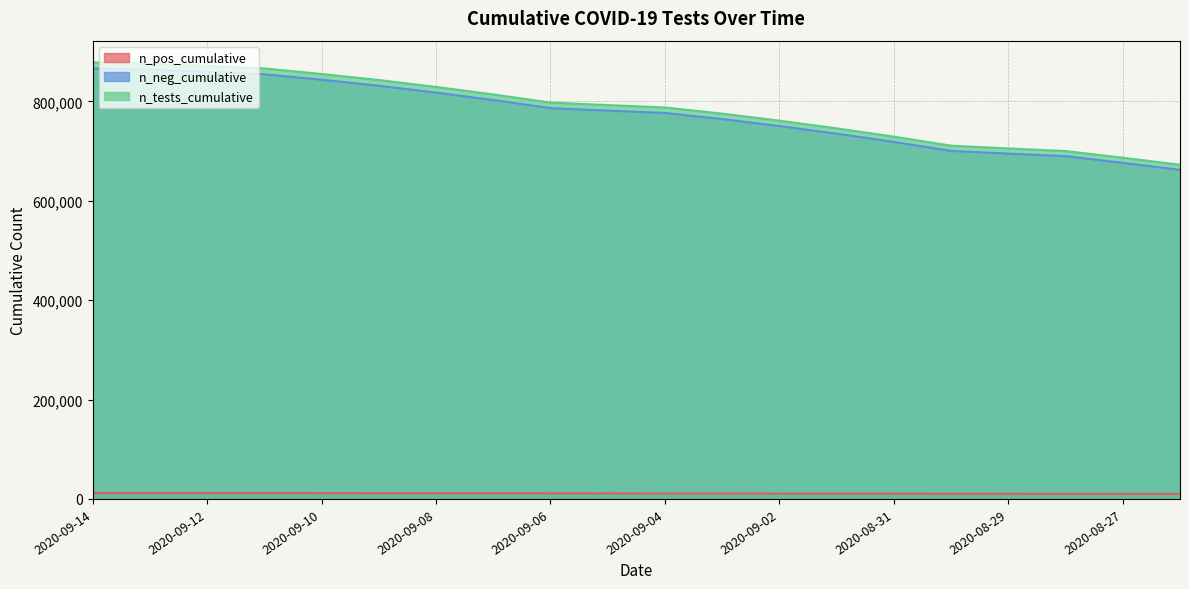

Reading left to right, list all the values displayed in this chart.

n_pos_cumulative: 2020-09-14=11933	2020-09-13=11915	2020-09-12=11859	2020-09-11=11802	2020-09-10=11682	2020-09-09=11548	2020-09-08=11425	2020-09-07=11312	2020-09-06=11182	2020-09-05=11122	2020-09-04=11049	2020-09-03=10931	2020-09-02=10808	2020-09-01=10707	2020-08-31=10593	2020-08-30=10446	2020-08-29=10396	2020-08-28=10355	2020-08-27=10273	2020-08-26=10220
n_neg_cumulative: 2020-09-14=866482	2020-09-13=863925	2020-09-12=859773	2020-09-11=854625	2020-09-10=843652	2020-09-09=831596	2020-09-08=817796	2020-09-07=802852	2020-09-06=786571	2020-09-05=781590	2020-09-04=776811	2020-09-03=764562	2020-09-02=750518	2020-09-01=735160	2020-08-31=718600	2020-08-30=700499	2020-08-29=695027	2020-08-28=689871	2020-08-27=676491	2020-08-26=662375
n_tests_cumulative: 2020-09-14=878415	2020-09-13=875840	2020-09-12=871632	2020-09-11=866427	2020-09-10=855334	2020-09-09=843144	2020-09-08=829221	2020-09-07=814164	2020-09-06=797753	2020-09-05=792712	2020-09-04=787860	2020-09-03=775493	2020-09-02=761326	2020-09-01=745867	2020-08-31=729193	2020-08-30=710945	2020-08-29=705423	2020-08-28=700226	2020-08-27=686764	2020-08-26=672595